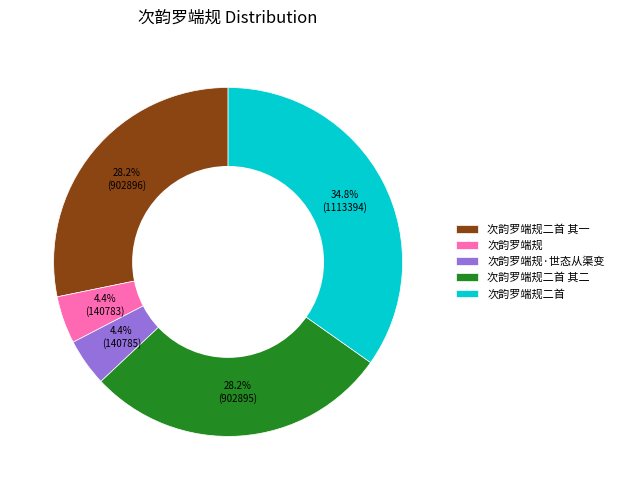

Which slice is the largest?

次韵罗端规二首